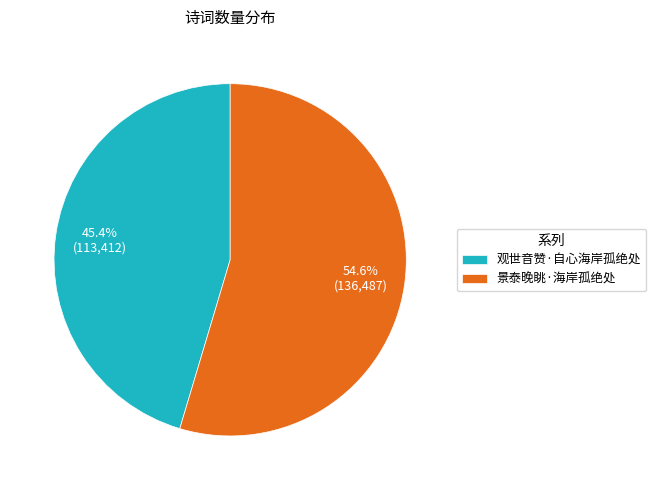

What is the ratio of the value at 观世音赞·自心海岸孤绝处 to the value at 景泰晚眺·海岸孤绝处?

0.8